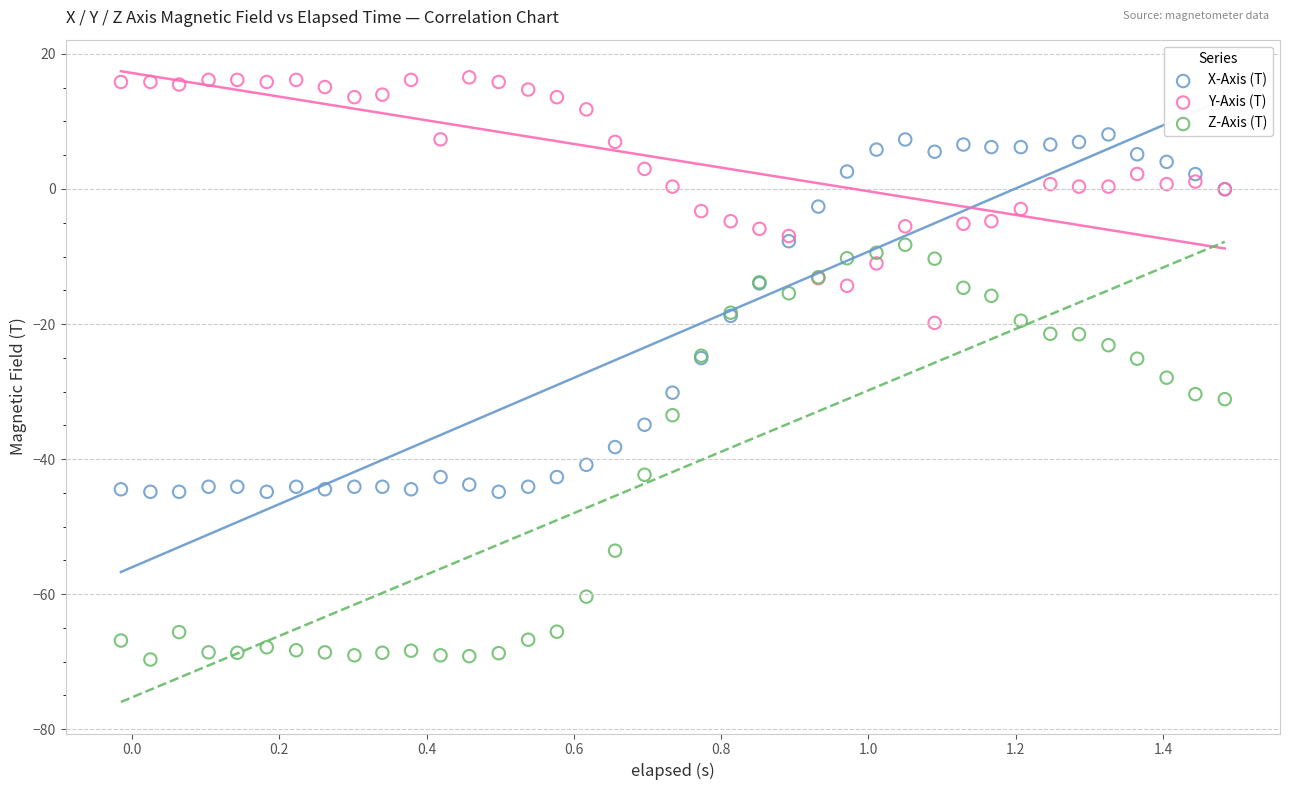

Which series reaches the minimum Y coordinate?

Z-Axis (T)